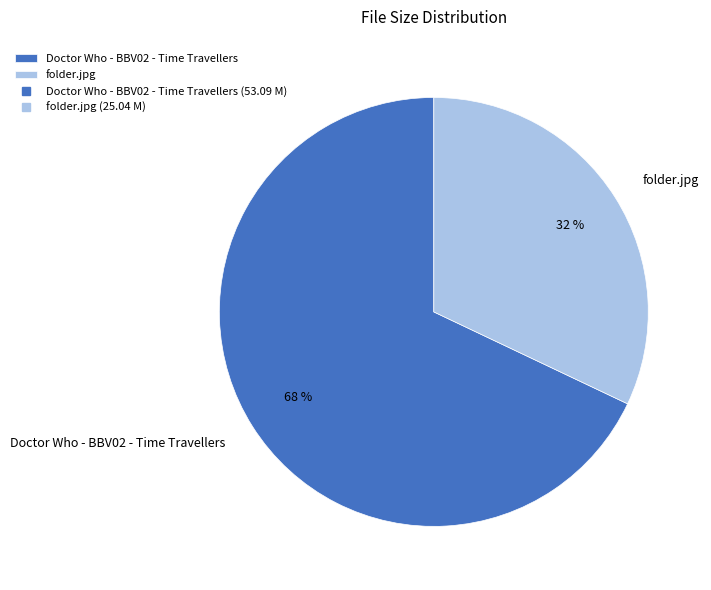

Count the number of slices in the pie.

2